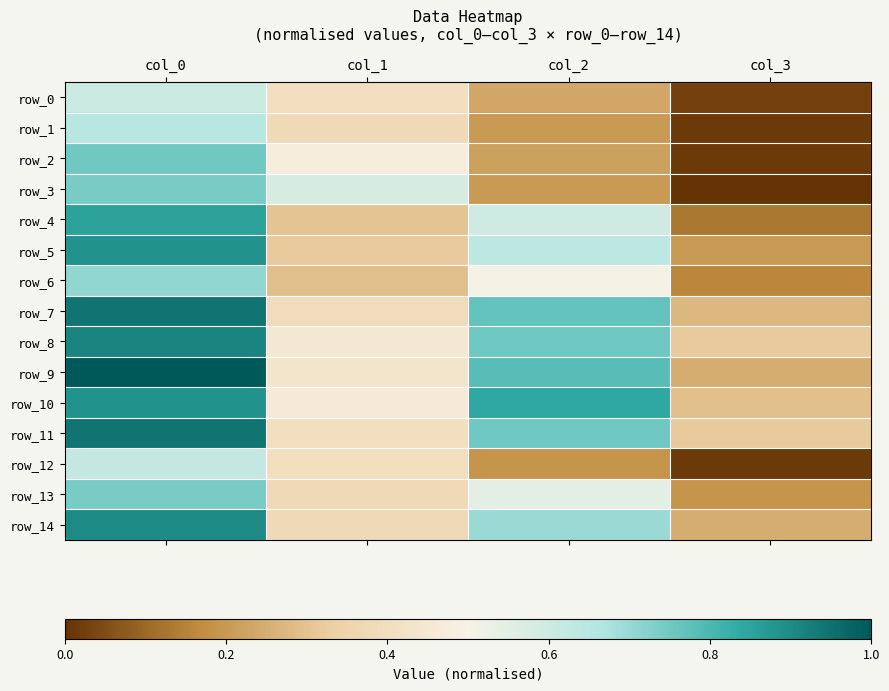

At which label is row_13 closest to 0?

col_3